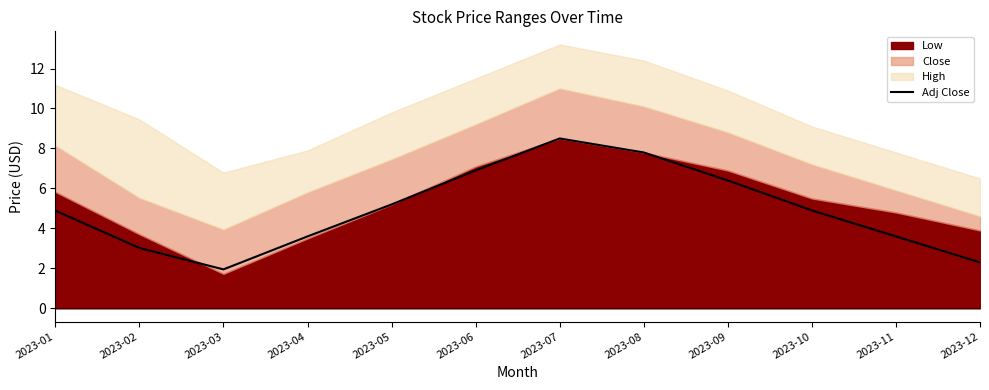

What is the minimum value for Adj Close?

2.0